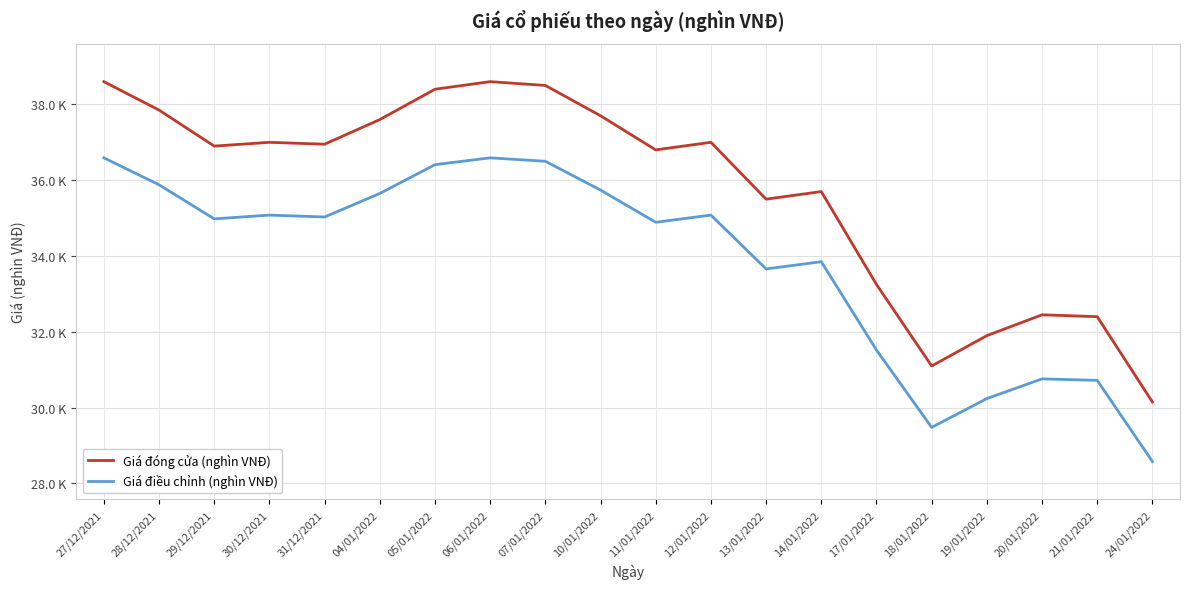

Reading right to left, list all the values displayed in this chart.

Giá đóng cửa (nghìn VNĐ): 30.1	32.4	32.5	31.9	31.1	33.2	35.7	35.5	37.0	36.8	37.7	38.5	38.6	38.4	37.6	37.0	37.0	36.9	37.9	38.6
Giá điều chỉnh (nghìn VNĐ): 28.6	30.7	30.8	30.2	29.5	31.5	33.9	33.7	35.1	34.9	35.7	36.5	36.6	36.4	35.6	35.0	35.1	35.0	35.9	36.6